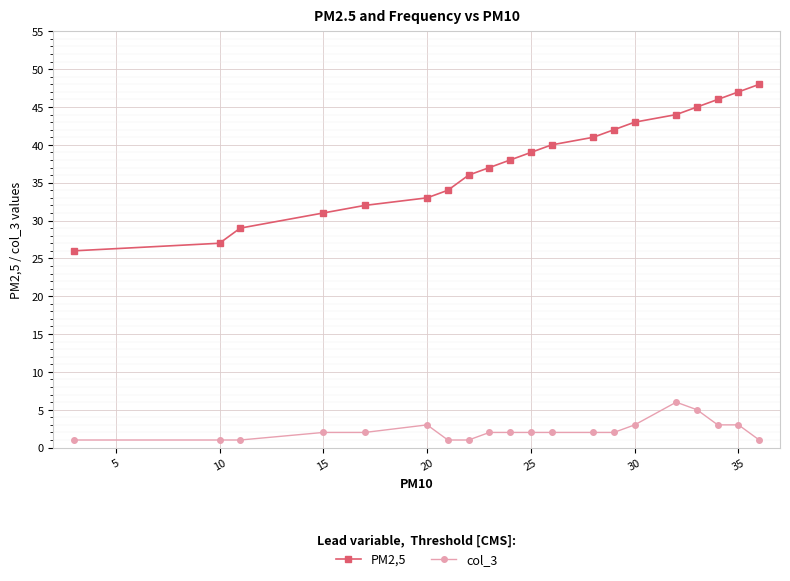

At how many categories does at least one series exceed 7?

20